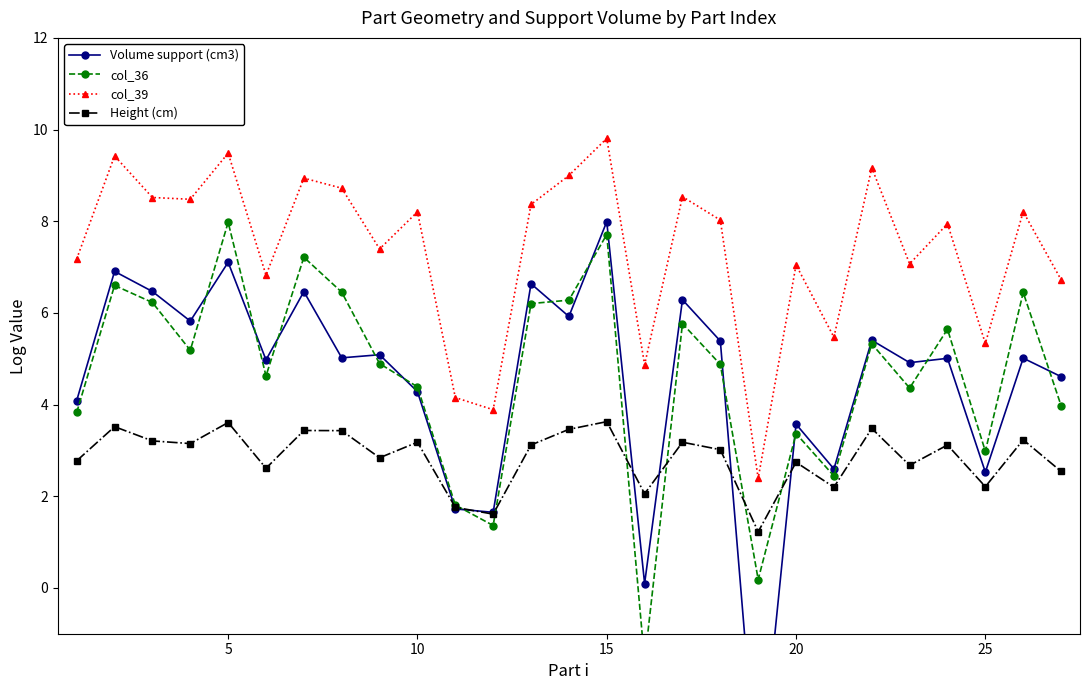

True or false: Height (cm) and col_39 intersect in this chart.

False